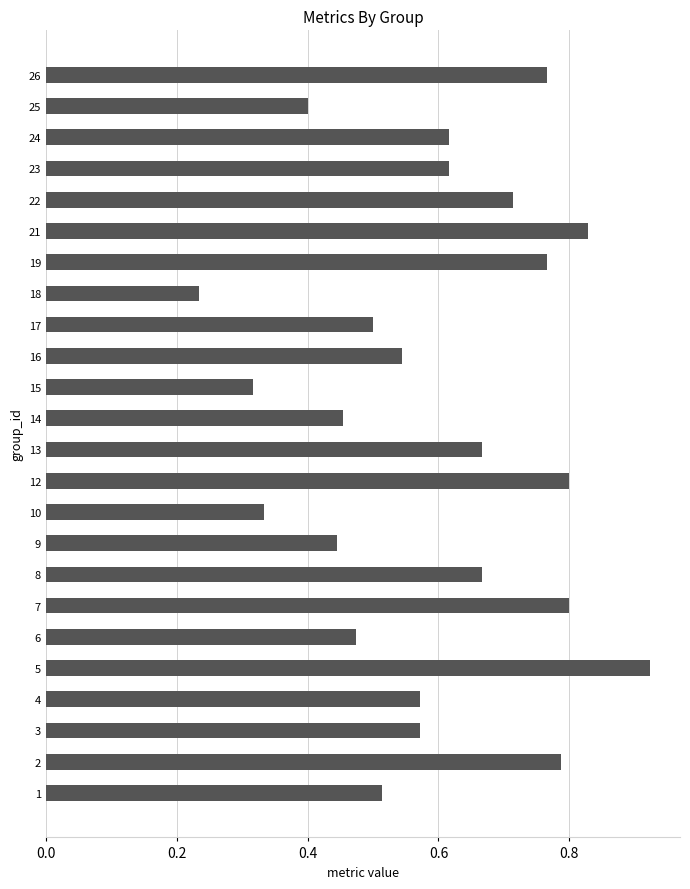

How many data points does each series have?

24